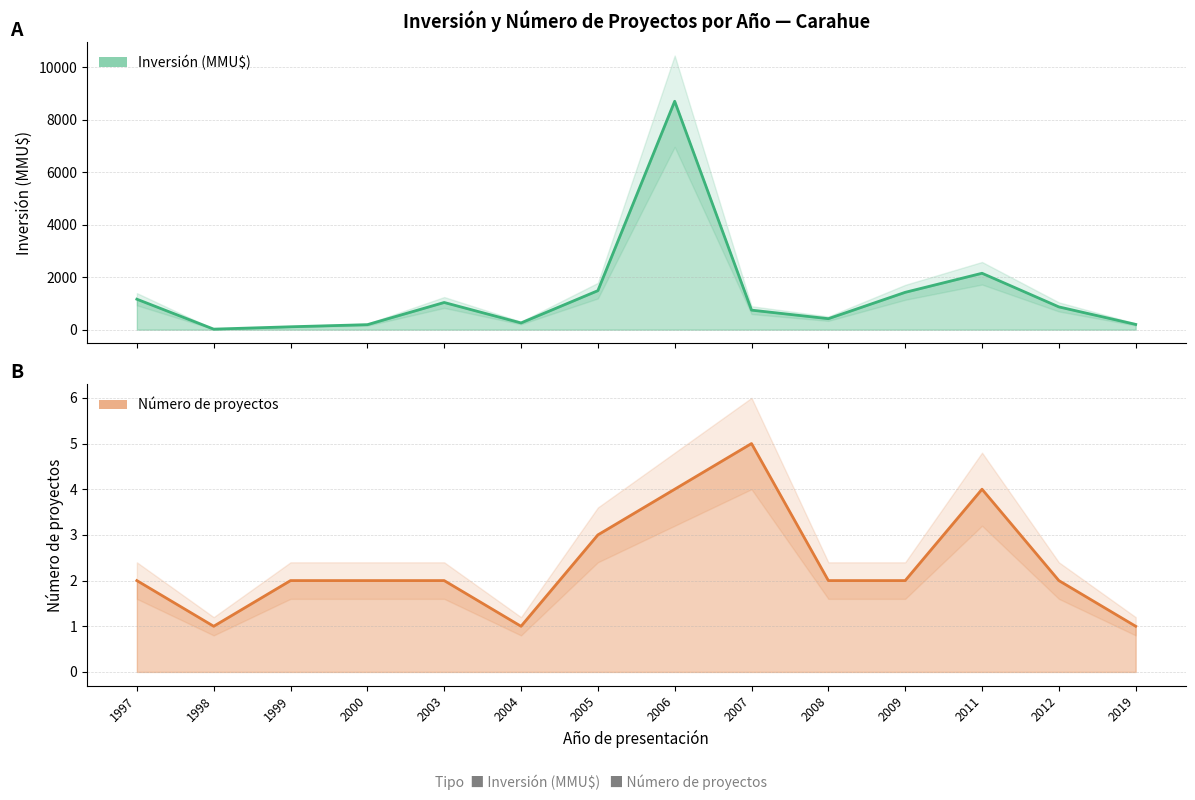

The chart shows a value of 119 at 2019. True or false?

False